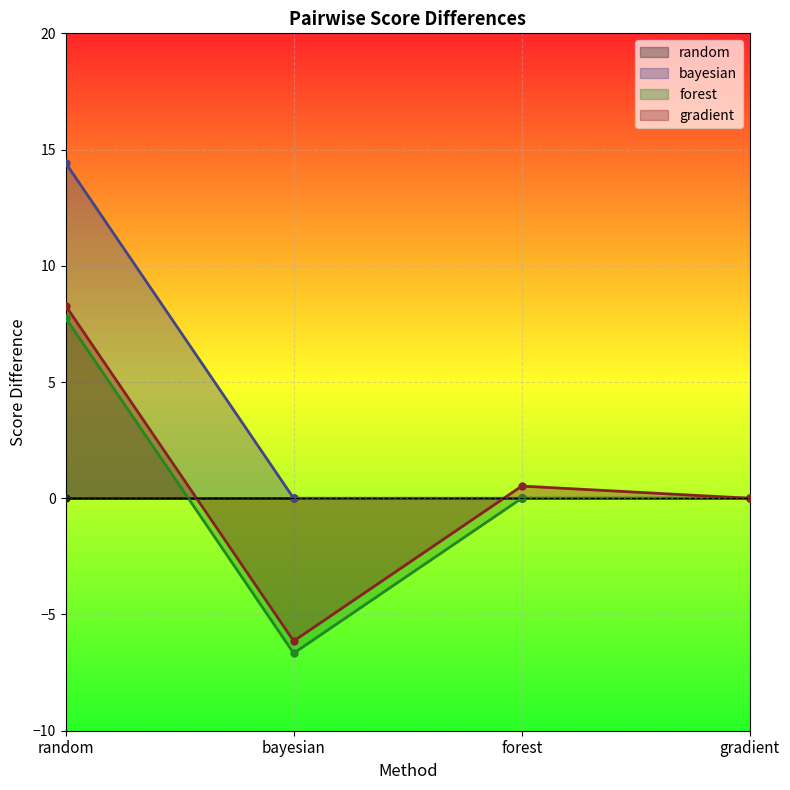

What is the maximum value for gradient?

8.3